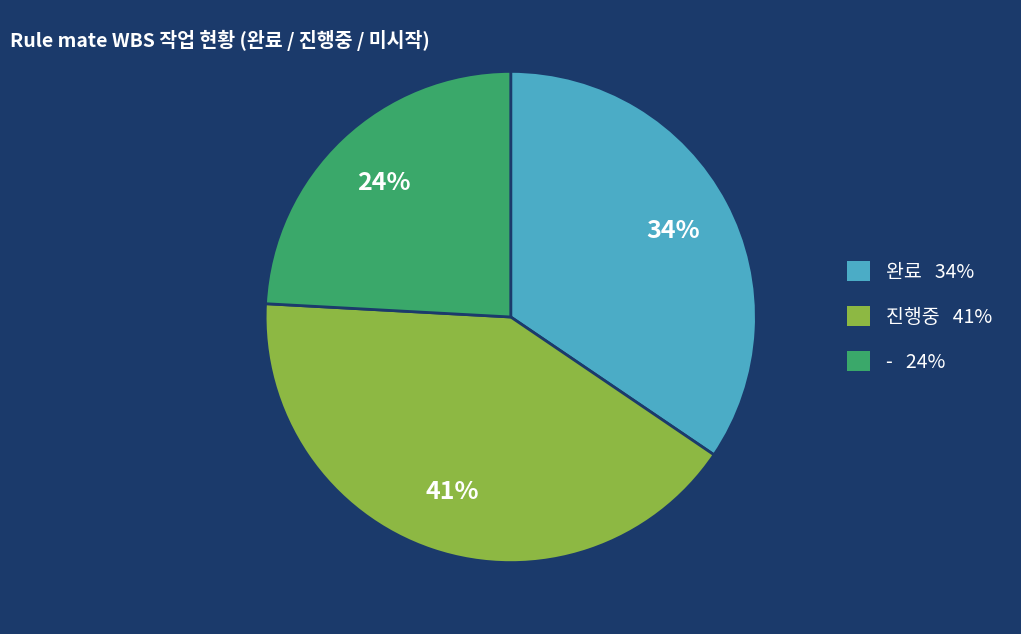

To the nearest percent, what is the average slice percentage?

33%